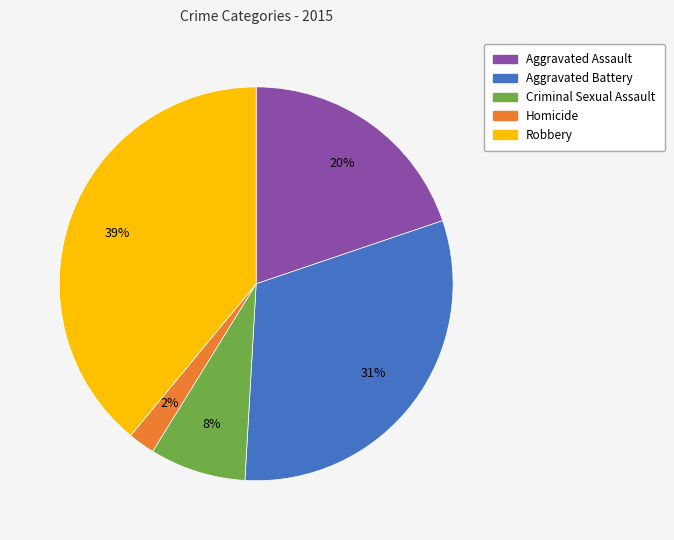

What percentage is the Aggravated Battery slice, to the nearest percent?

31%